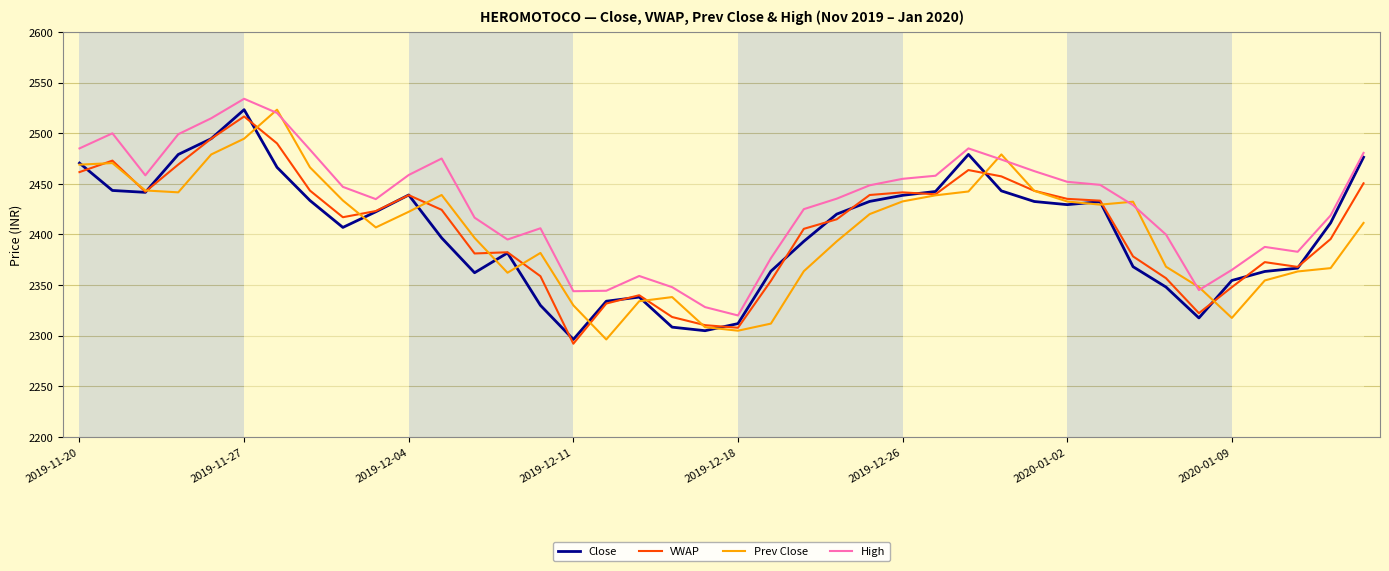

What are all the series names shown in the legend?

Close, VWAP, Prev Close, High